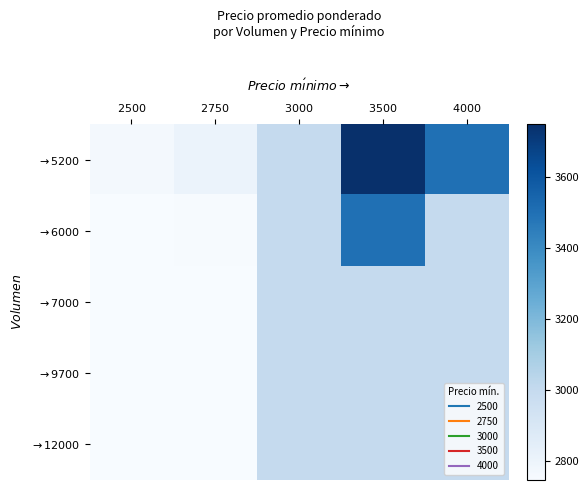

What is the spread (max minus min) of values at $2750$?

61